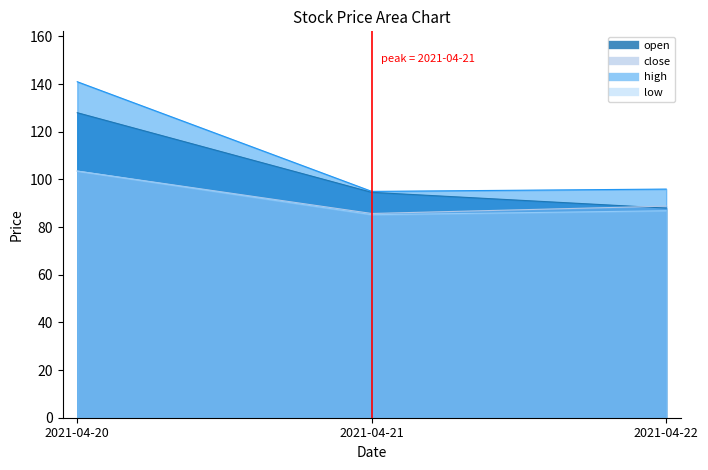

Does the chart display data point markers on the line(s)?

No